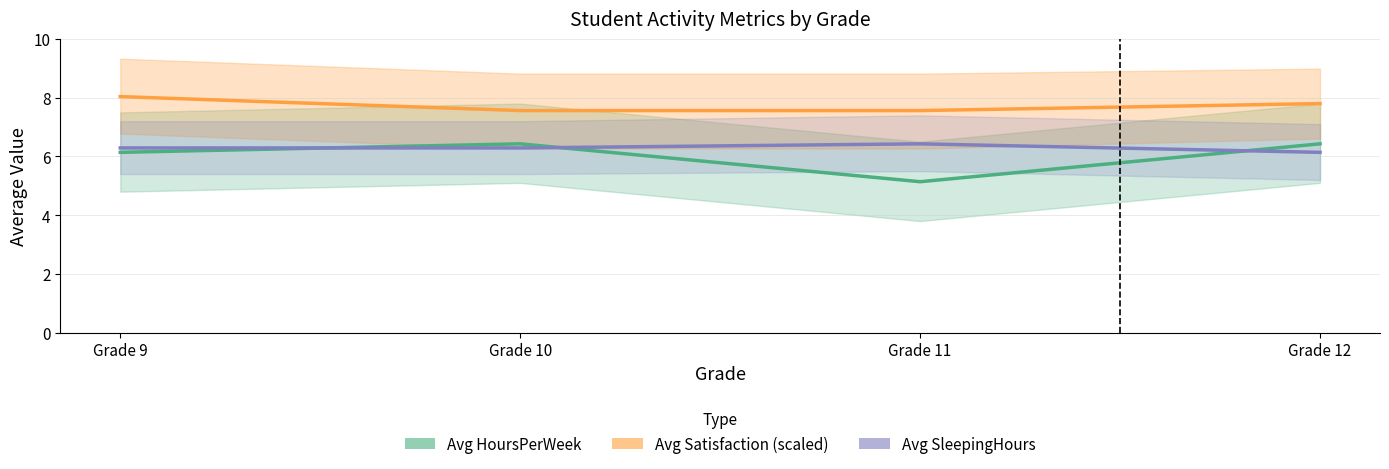

True or false: Avg HoursPerWeek and Avg Satisfaction (scaled) intersect in this chart.

False